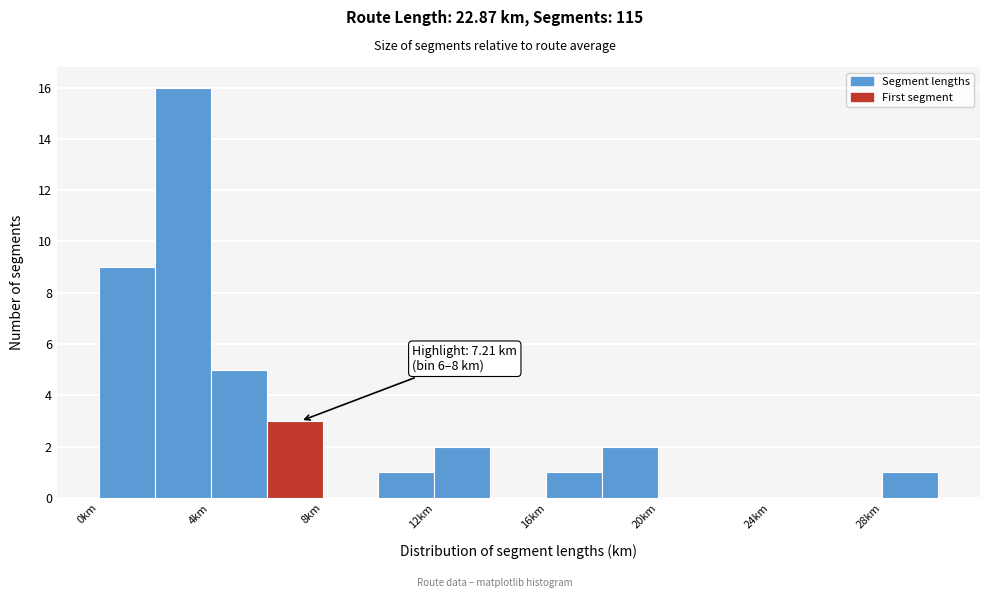

Which range on the x-axis has the tallest bar?

2 to 4